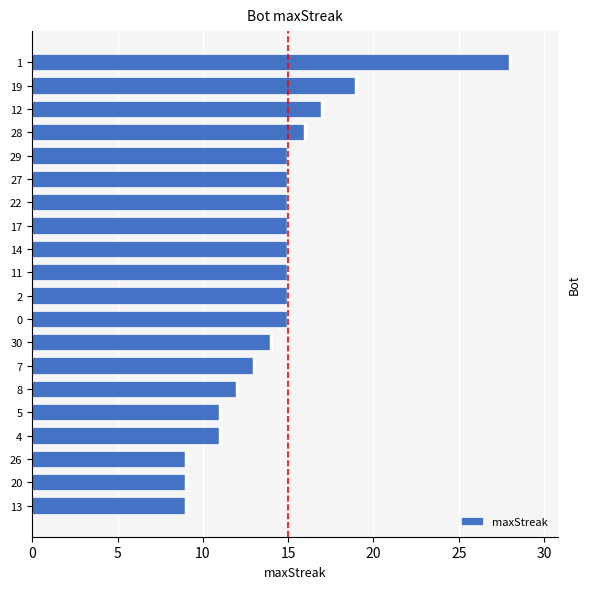

What is the difference between the second highest and minimum values?

10